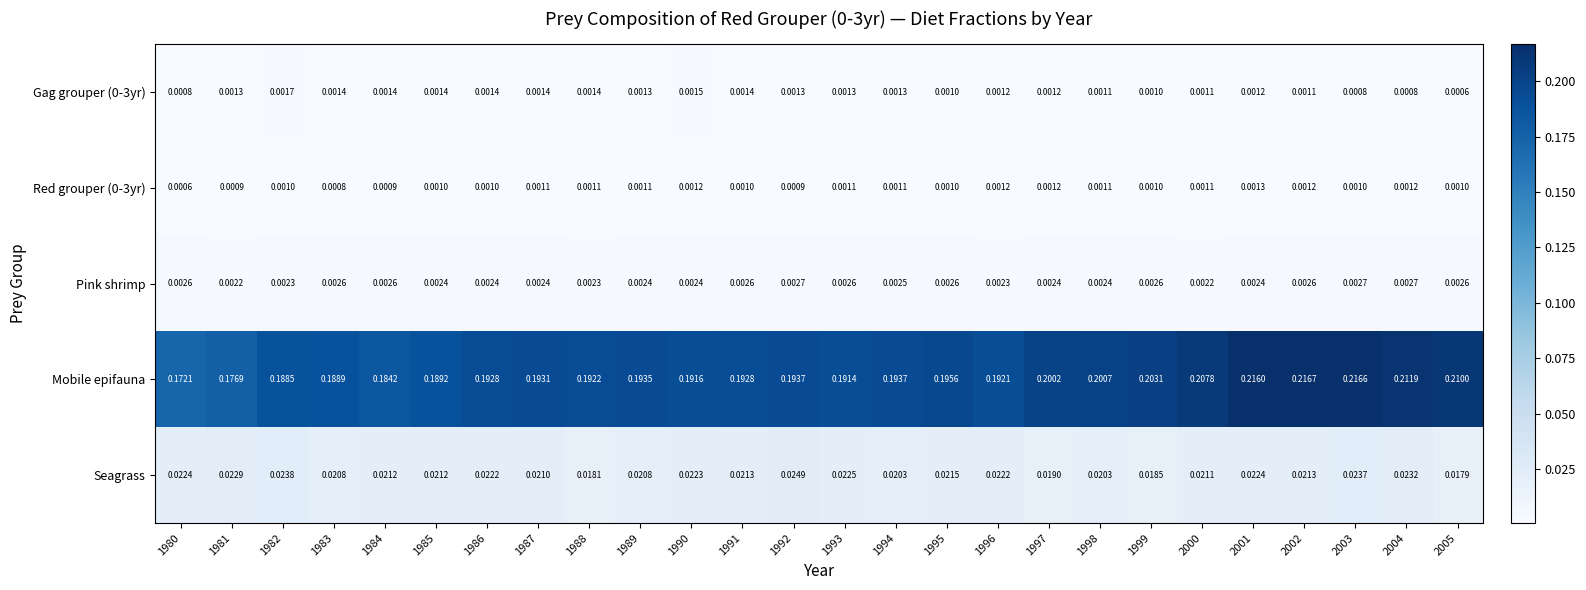

Between 1984 and 2003, which series saw the biggest shift?

Mobile epifauna